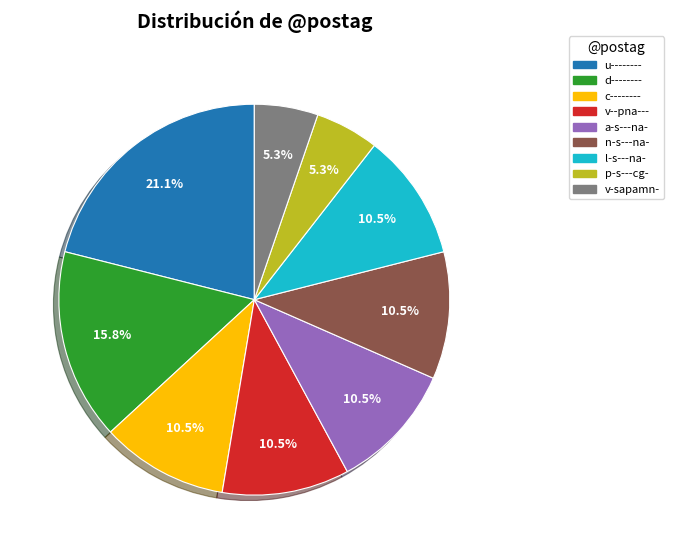

Which slice is the largest?

u--------